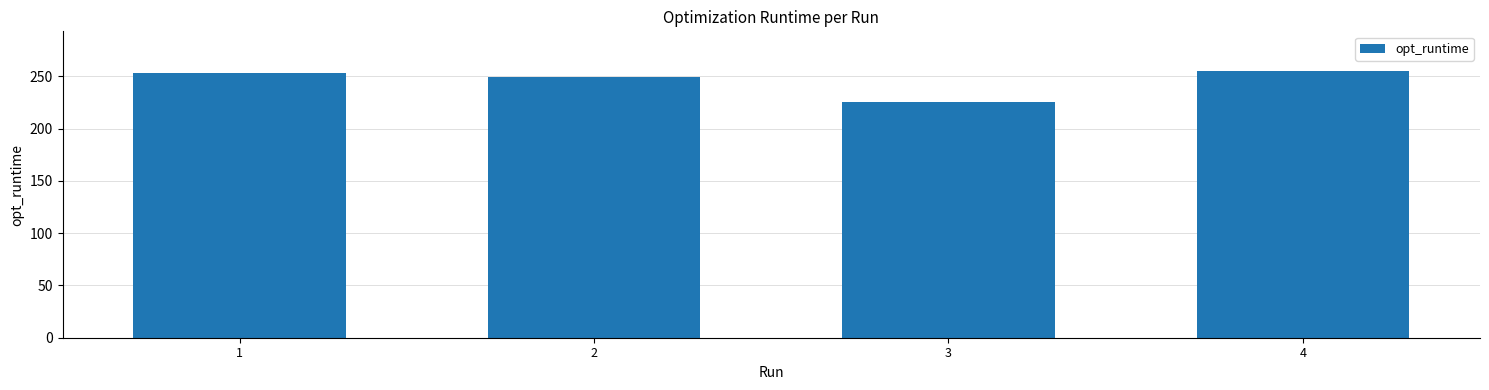

What is the difference between the maximum and minimum values?

29.0